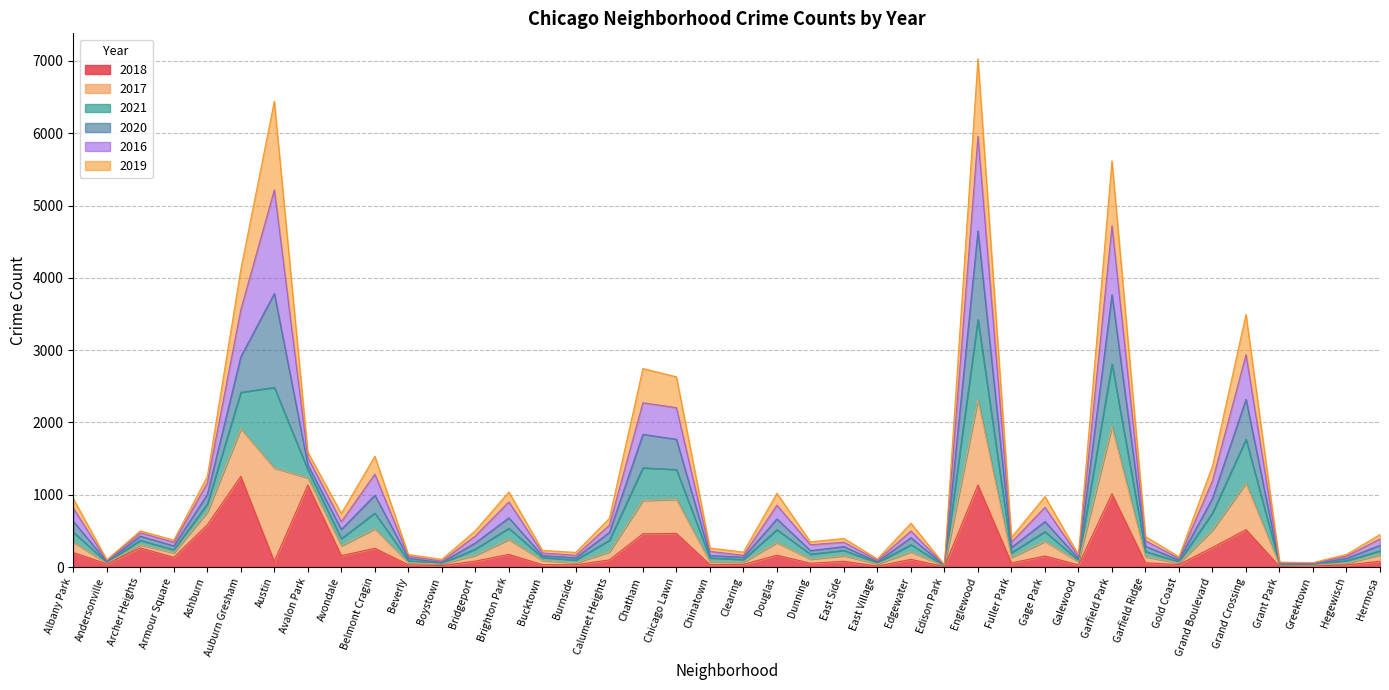

Is the value of 2021 at East Village greater than the value of 2018 at Boystown?

Yes